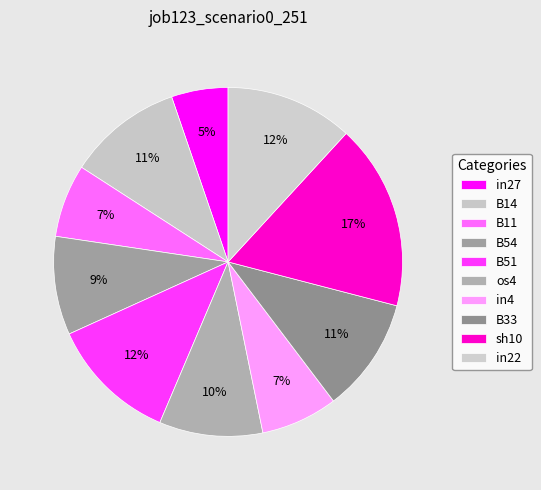

To the nearest percent, what is the average slice percentage?

10%